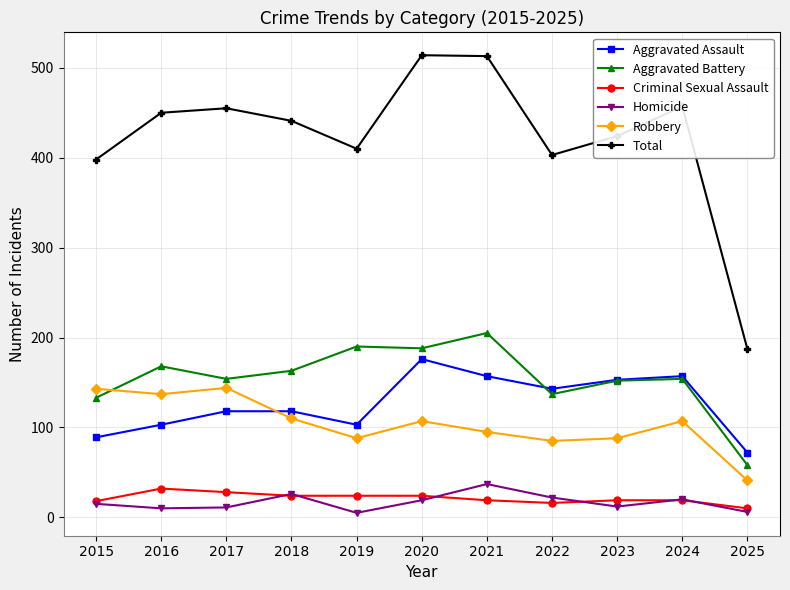

Which series has the largest range (max minus min)?

Total